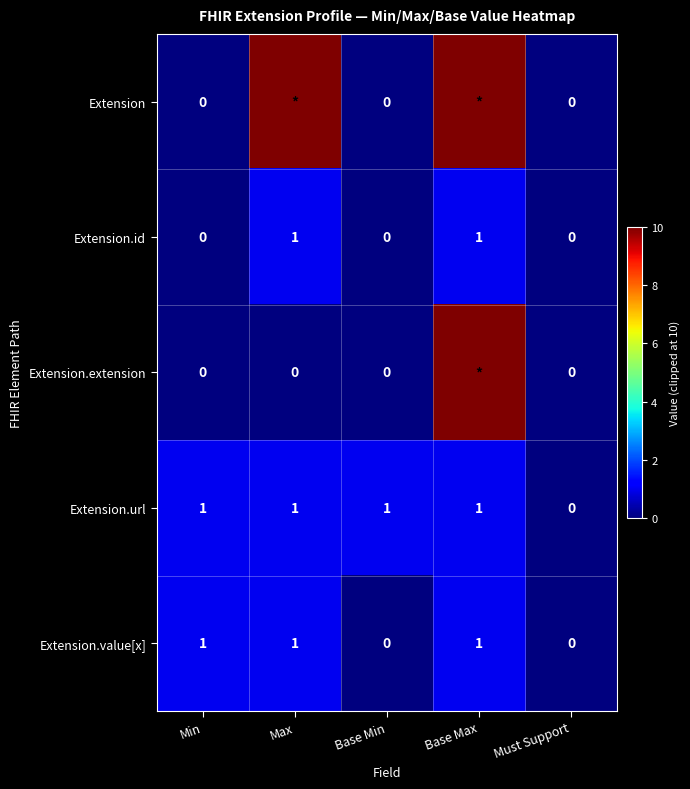

Read the Extension.value[x] value at Base Max.

1